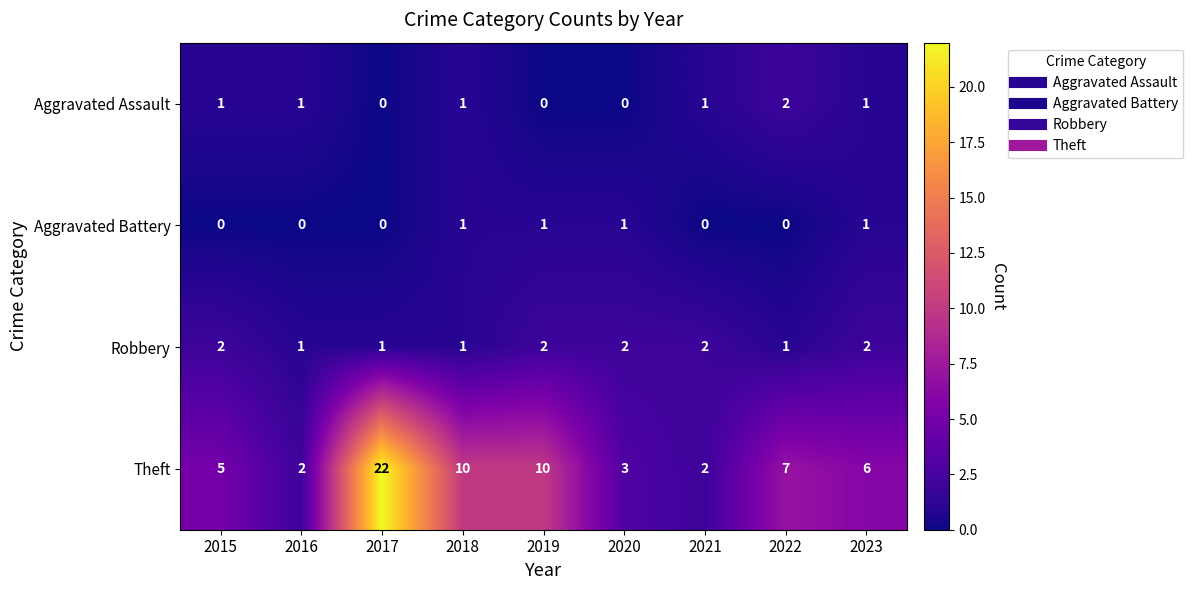

What is the difference between the second highest and second lowest values in the Theft series?

8